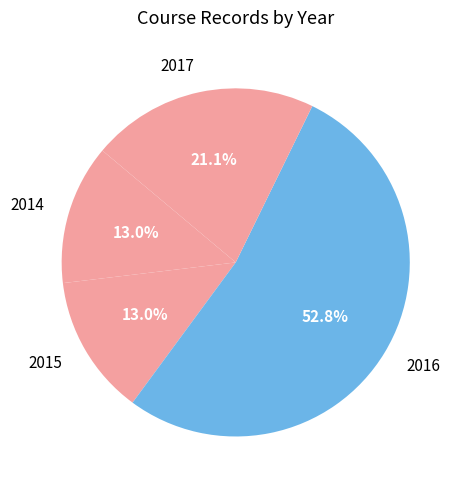

What is the total percentage of 2017 and 2016?

74.0%